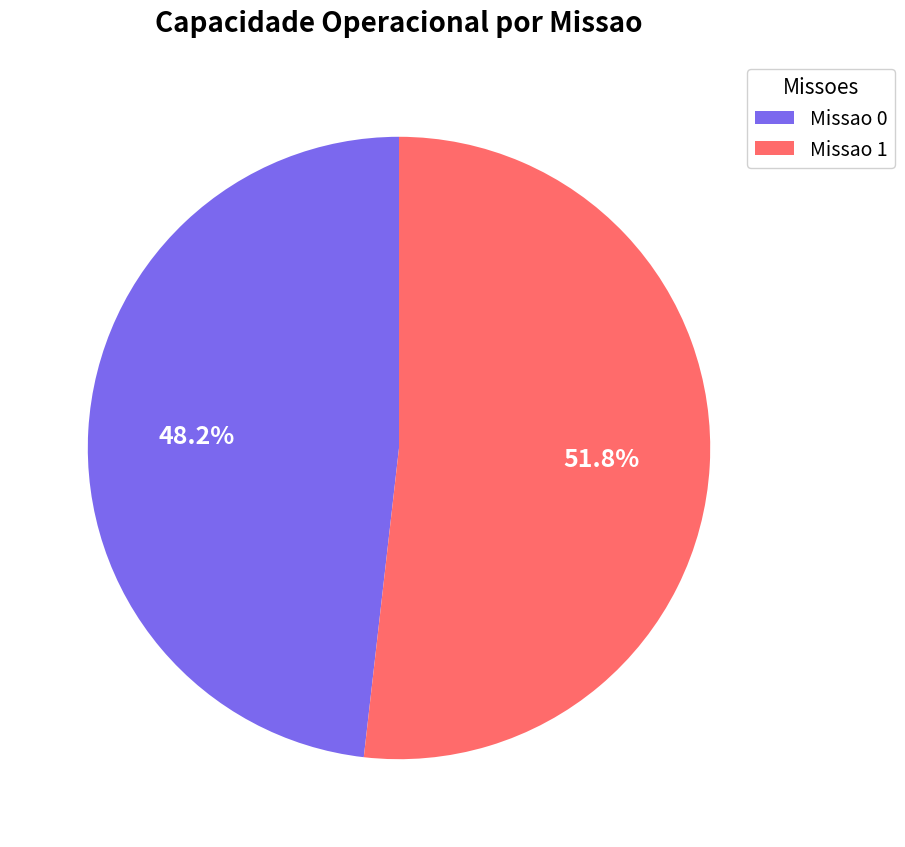

True or false: Missao 0 accounts for 48% of the total.

True